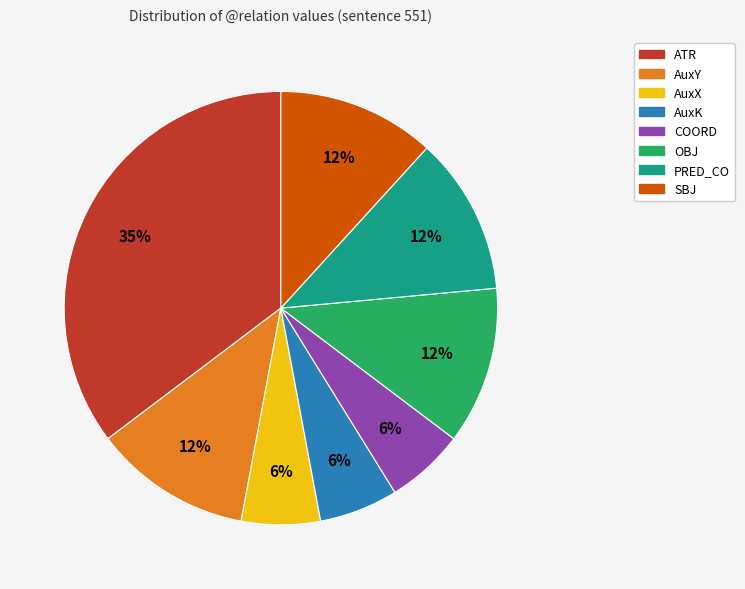

Combined, do AuxY and OBJ account for over 50%?

No